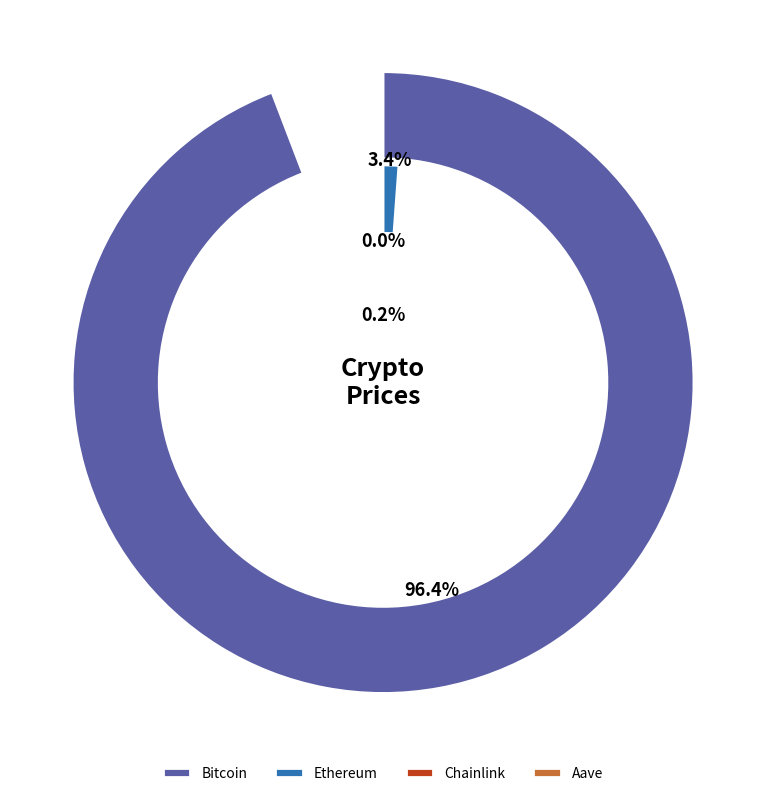

Which slice represents more than half of the pie?

Bitcoin